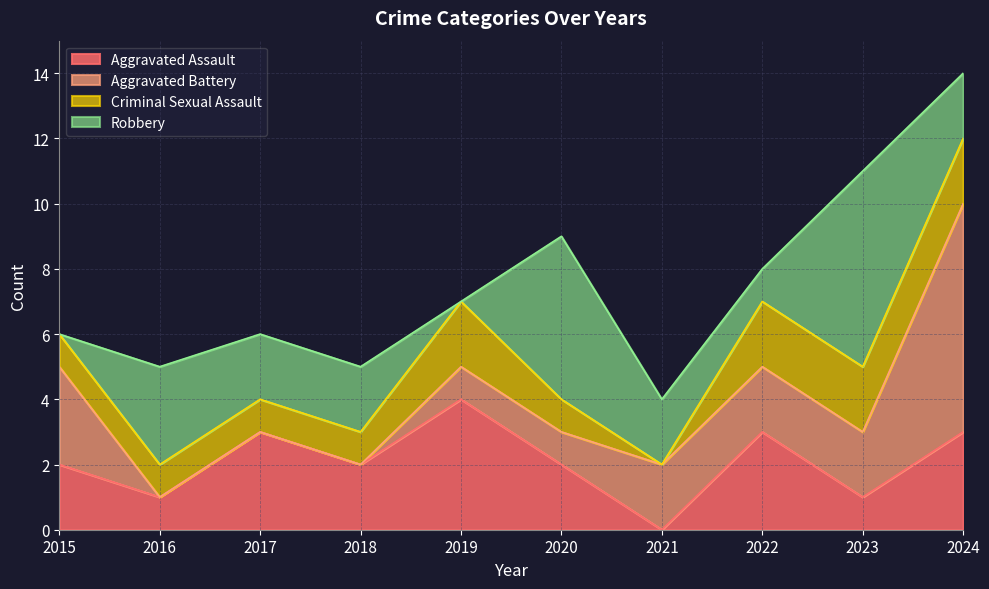

Rank the series by their maximum value, from highest to lowest.

Aggravated Battery, Robbery, Aggravated Assault, Criminal Sexual Assault